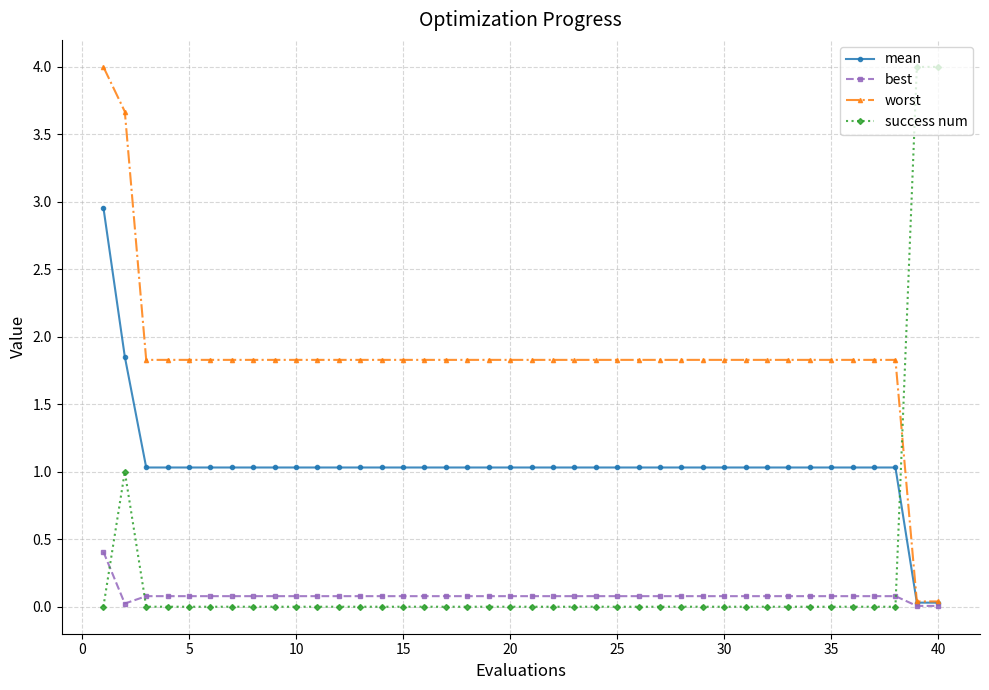

What is the value of the worst point at the 33rd from the left?

1.8